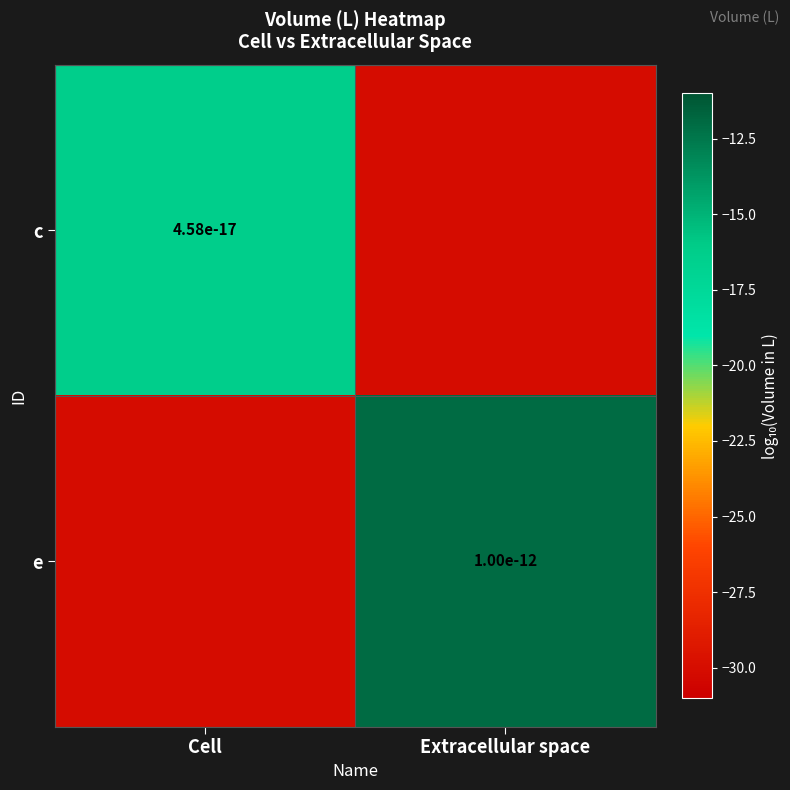

True or false: e has a value of 0.0 at Extracellular space.

True